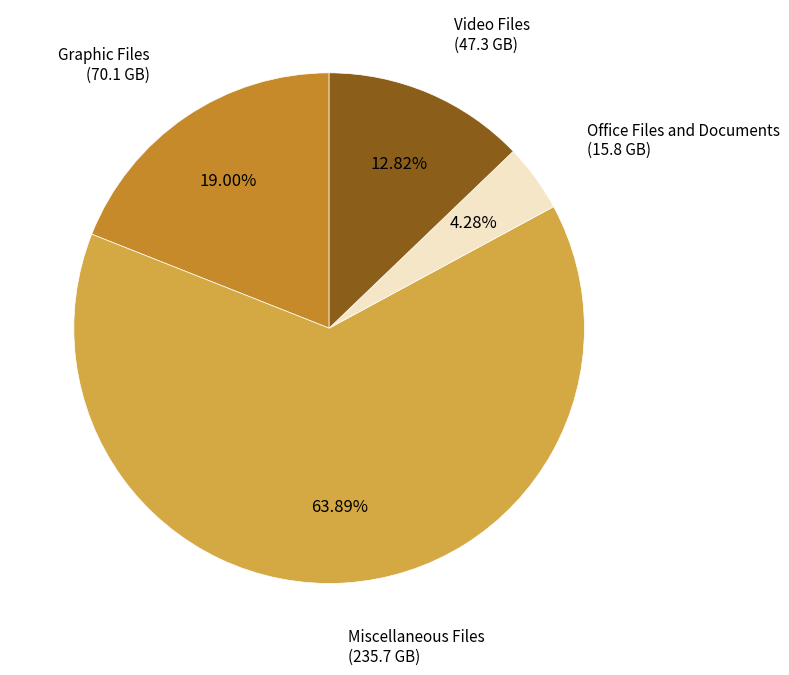

Is there any slice that represents more than half of the pie?

Yes